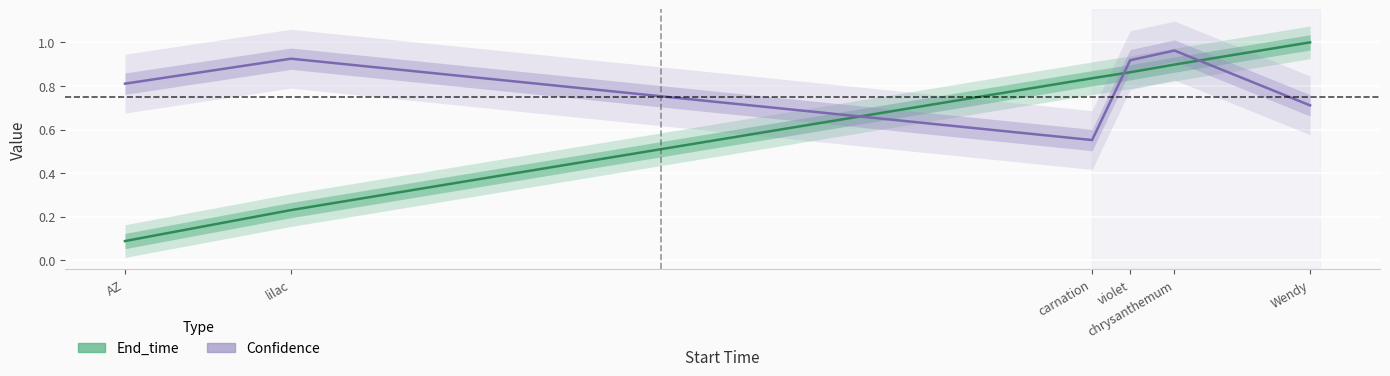

What is the sum of the Confidence values at chrysanthemum and carnation?

1.5